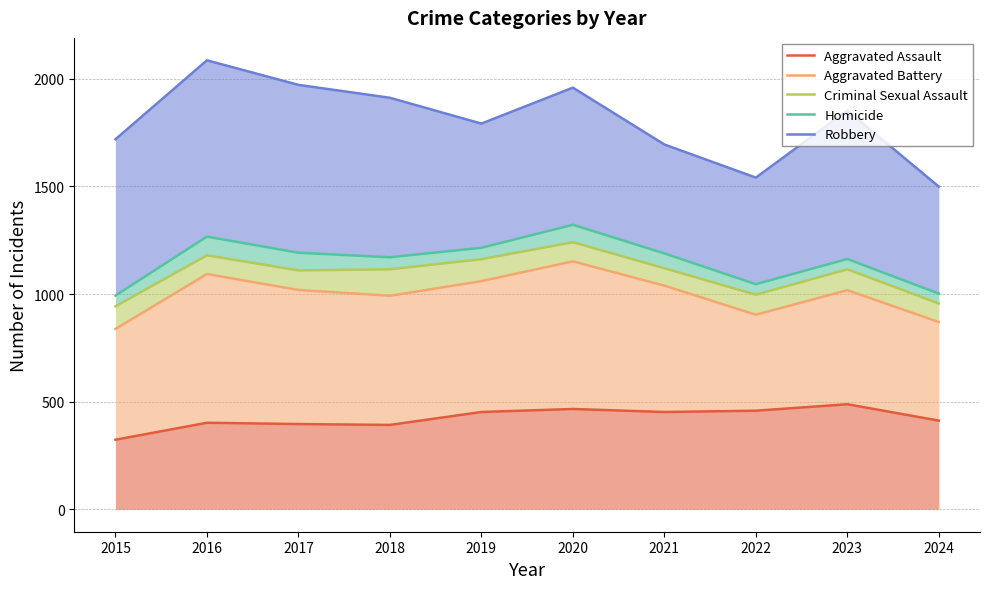

What is the difference between the maximum and minimum values in the Criminal Sexual Assault series?

298